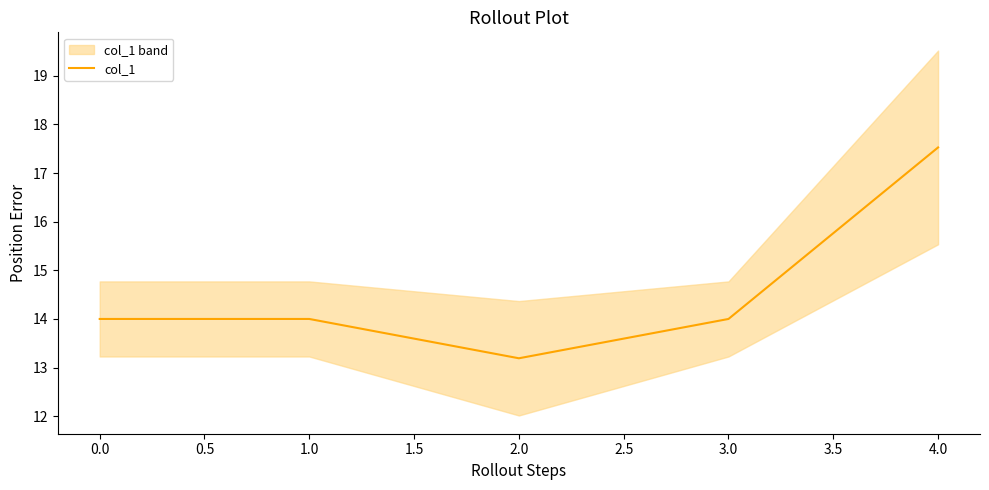

True or false: col_1 has a value of 17.7 at 2.0.

False